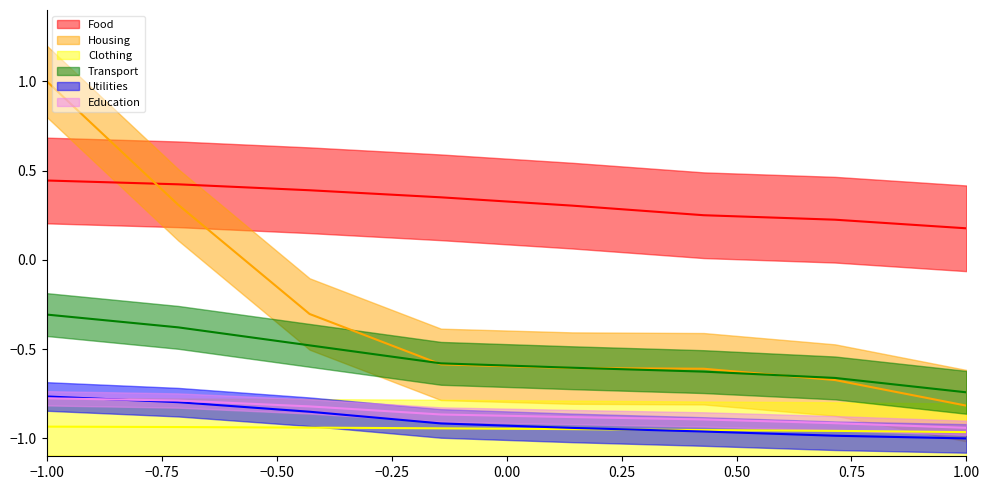

Reading left to right, extract all data points from this chart.

Food: 0.4	0.4	0.4	0.4	0.3	0.3	0.2	0.2
Housing: 1.0	0.3	-0.3	-0.6	-0.6	-0.6	-0.7	-0.8
Clothing: -0.9	-0.9	-0.9	-0.9	-0.9	-1.0	-1.0	-1.0
Transport: -0.3	-0.4	-0.5	-0.6	-0.6	-0.6	-0.7	-0.7
Utilities: -0.8	-0.8	-0.9	-0.9	-0.9	-1.0	-1.0	-1.0
Education: -0.8	-0.8	-0.8	-0.9	-0.9	-0.9	-0.9	-0.9